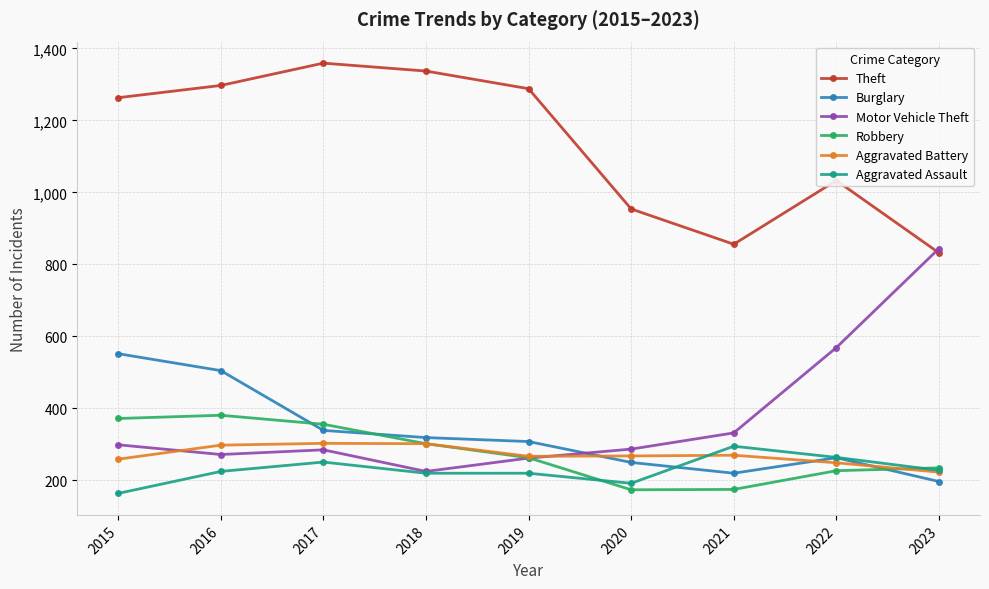

The value of Robbery at 2019 is 149. True or false?

False